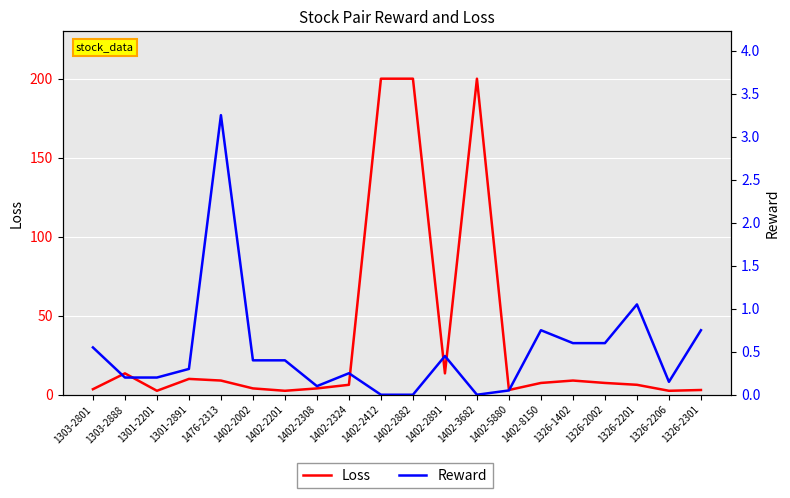

Is the value of Reward at 1326-2206 greater than the value of Loss at 1402-2324?

No